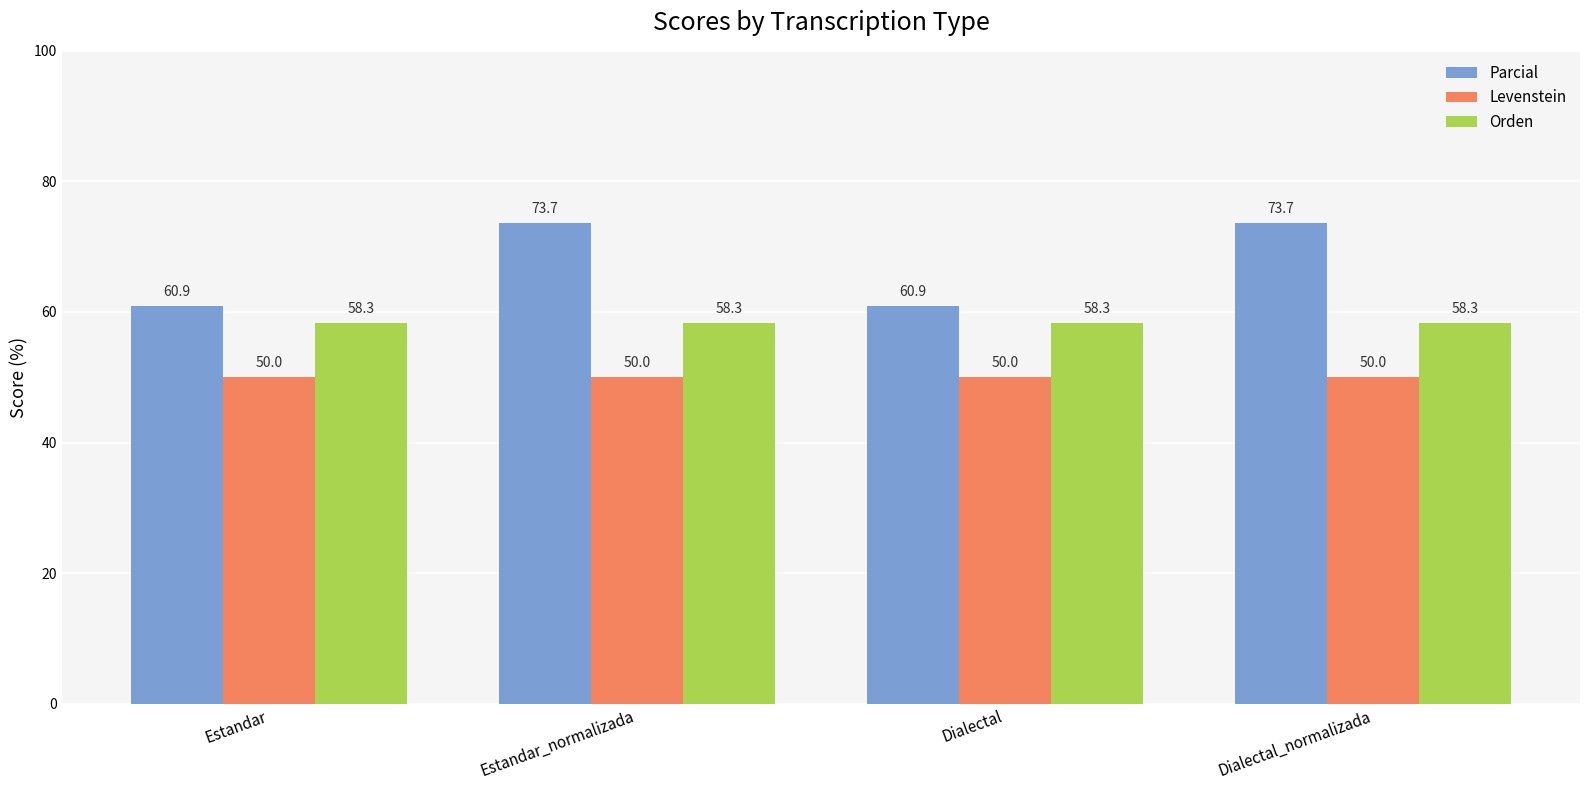

Rank the series by their maximum value, from lowest to highest.

Levenstein, Orden, Parcial